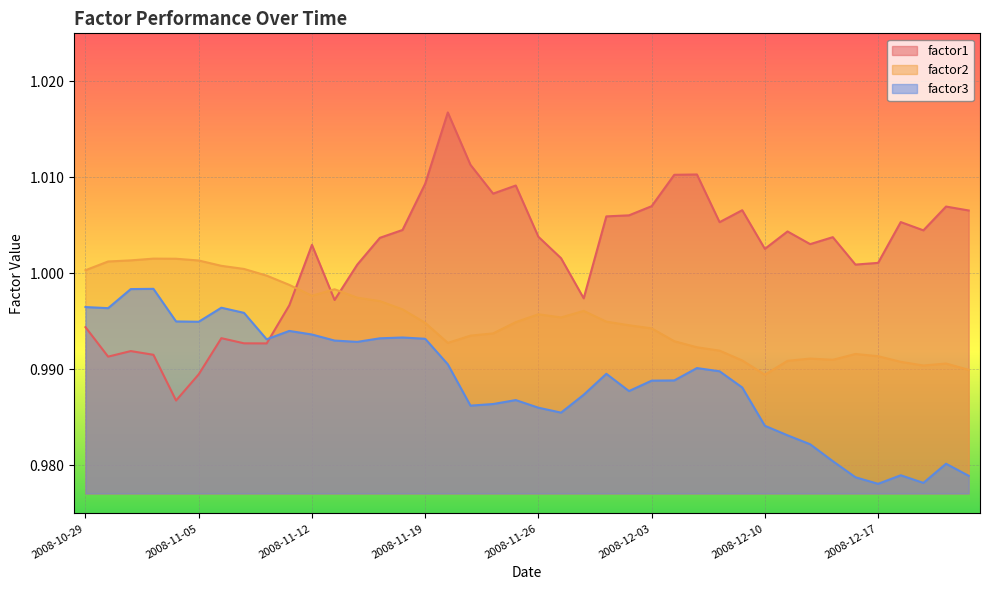

Reading left to right, extract all data points from this chart.

factor1: 2008-10-29=1.0	2008-10-30=1.0	2008-10-31=1.0	2008-11-03=1.0	2008-11-04=1.0	2008-11-05=1.0	2008-11-06=1.0	2008-11-07=1.0	2008-11-10=1.0	2008-11-11=1.0	2008-11-12=1.0	2008-11-13=1.0	2008-11-14=1.0	2008-11-17=1.0	2008-11-18=1.0	2008-11-19=1.0	2008-11-20=1.0	2008-11-21=1.0	2008-11-24=1.0	2008-11-25=1.0	2008-11-26=1.0	2008-11-27=1.0	2008-11-28=1.0	2008-12-01=1.0	2008-12-02=1.0	2008-12-03=1.0	2008-12-04=1.0	2008-12-05=1.0	2008-12-08=1.0	2008-12-09=1.0	2008-12-10=1.0	2008-12-11=1.0	2008-12-12=1.0	2008-12-15=1.0	2008-12-16=1.0	2008-12-17=1.0	2008-12-18=1.0	2008-12-19=1.0	2008-12-22=1.0	2008-12-23=1.0
factor2: 2008-10-29=1.0	2008-10-30=1.0	2008-10-31=1.0	2008-11-03=1.0	2008-11-04=1.0	2008-11-05=1.0	2008-11-06=1.0	2008-11-07=1.0	2008-11-10=1.0	2008-11-11=1.0	2008-11-12=1.0	2008-11-13=1.0	2008-11-14=1.0	2008-11-17=1.0	2008-11-18=1.0	2008-11-19=1.0	2008-11-20=1.0	2008-11-21=1.0	2008-11-24=1.0	2008-11-25=1.0	2008-11-26=1.0	2008-11-27=1.0	2008-11-28=1.0	2008-12-01=1.0	2008-12-02=1.0	2008-12-03=1.0	2008-12-04=1.0	2008-12-05=1.0	2008-12-08=1.0	2008-12-09=1.0	2008-12-10=1.0	2008-12-11=1.0	2008-12-12=1.0	2008-12-15=1.0	2008-12-16=1.0	2008-12-17=1.0	2008-12-18=1.0	2008-12-19=1.0	2008-12-22=1.0	2008-12-23=1.0
factor3: 2008-10-29=1.0	2008-10-30=1.0	2008-10-31=1.0	2008-11-03=1.0	2008-11-04=1.0	2008-11-05=1.0	2008-11-06=1.0	2008-11-07=1.0	2008-11-10=1.0	2008-11-11=1.0	2008-11-12=1.0	2008-11-13=1.0	2008-11-14=1.0	2008-11-17=1.0	2008-11-18=1.0	2008-11-19=1.0	2008-11-20=1.0	2008-11-21=1.0	2008-11-24=1.0	2008-11-25=1.0	2008-11-26=1.0	2008-11-27=1.0	2008-11-28=1.0	2008-12-01=1.0	2008-12-02=1.0	2008-12-03=1.0	2008-12-04=1.0	2008-12-05=1.0	2008-12-08=1.0	2008-12-09=1.0	2008-12-10=1.0	2008-12-11=1.0	2008-12-12=1.0	2008-12-15=1.0	2008-12-16=1.0	2008-12-17=1.0	2008-12-18=1.0	2008-12-19=1.0	2008-12-22=1.0	2008-12-23=1.0